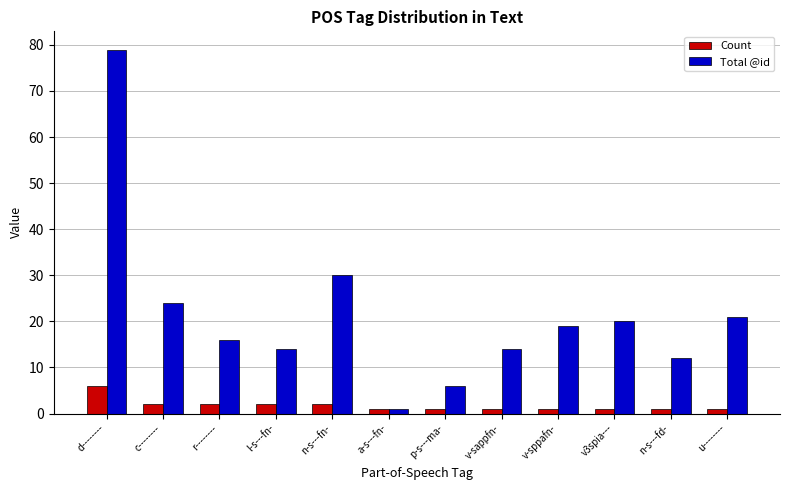

What is the label of the 1st bar from the left?

d--------